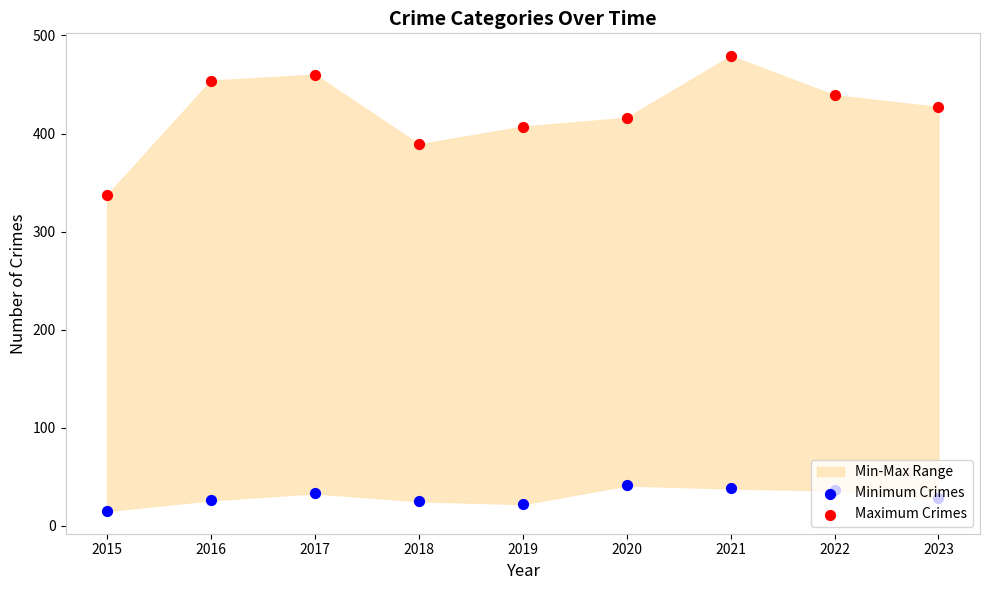

What is the total value across all series at 2016?

480